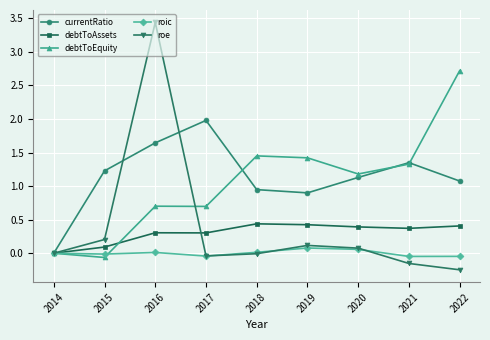

Count the number of data series in this chart.

5